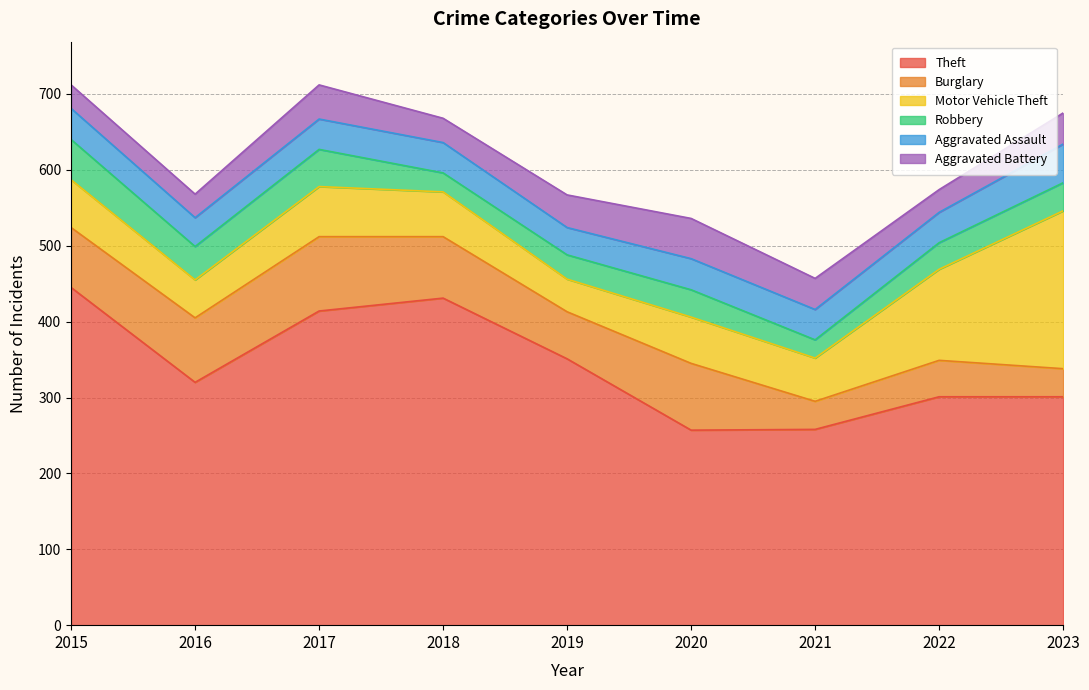

What is the difference between the Burglary values at 2020 and 2021?

51